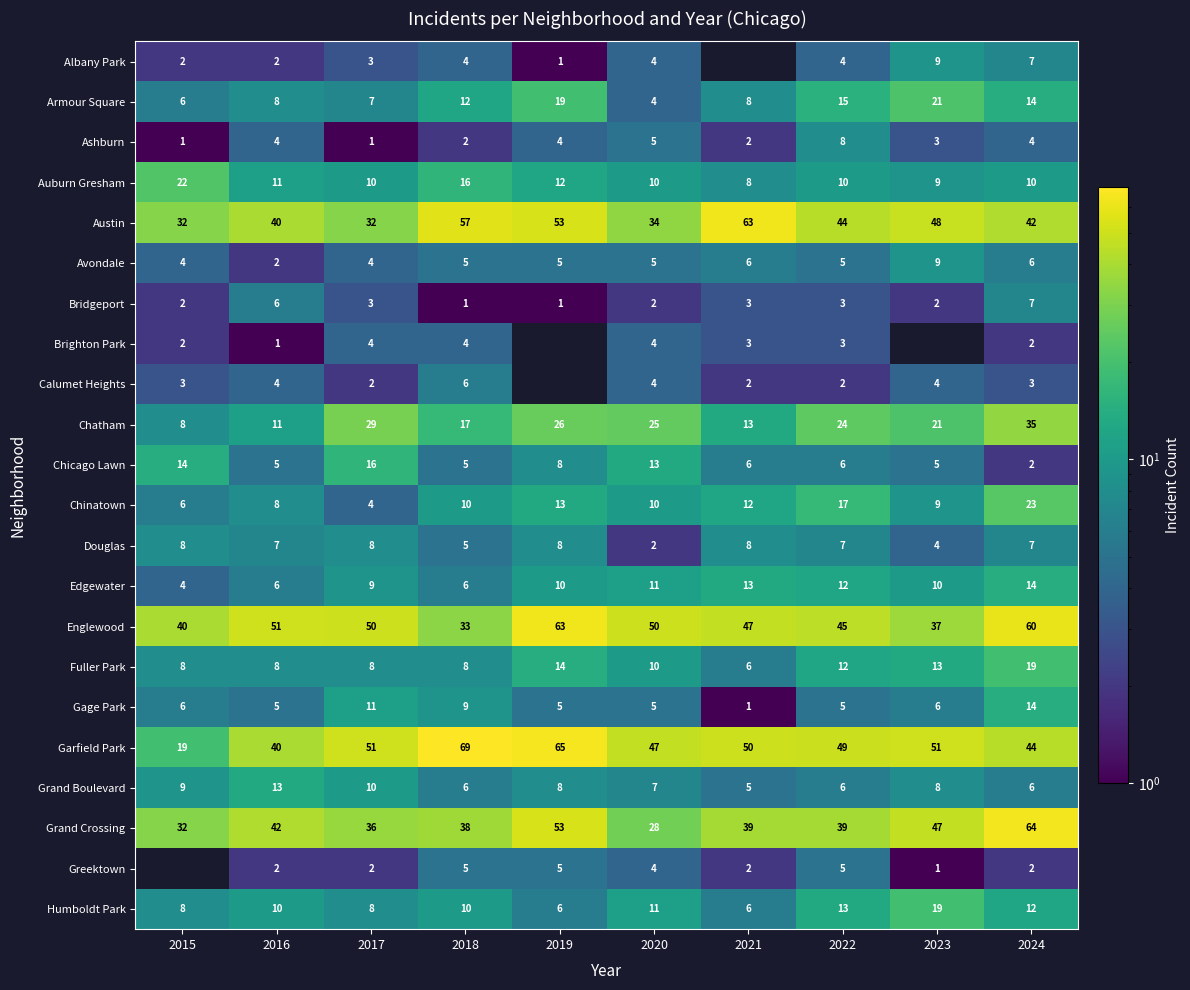

How many data points in Garfield Park are less than 50?

5